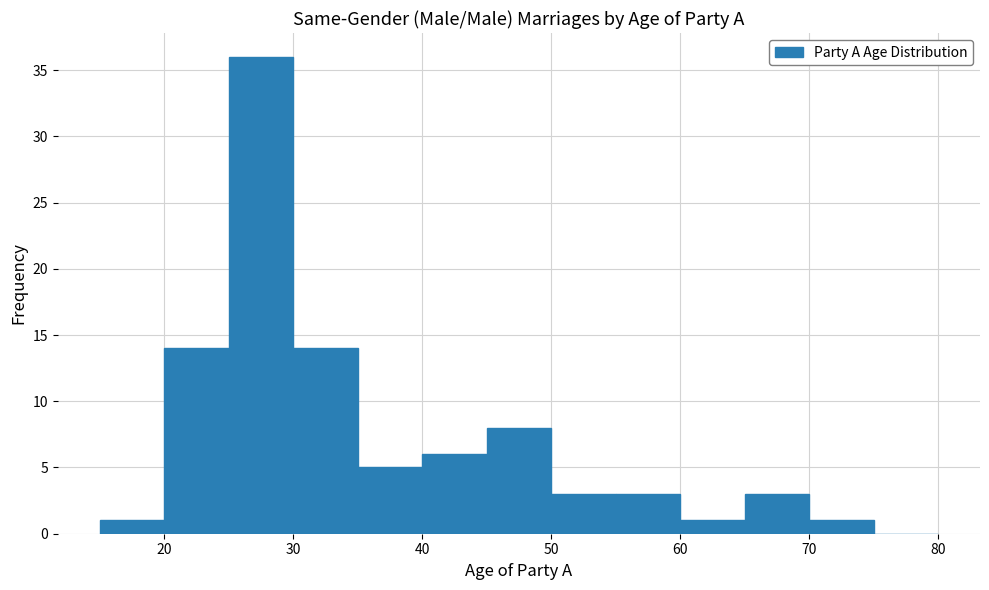

Reading left to right, transcribe this chart: for each bar, give the range it covers on the x-axis and its height. The values are not printed on the chart, so give them approximately, as read against the axis.

15 to 20: 1
20 to 25: 14
25 to 30: 36
30 to 35: 14
35 to 40: 5
40 to 45: 6
45 to 50: 8
50 to 55: 3
55 to 60: 3
60 to 65: 1
65 to 70: 3
70 to 75: 1
75 to 80: 0